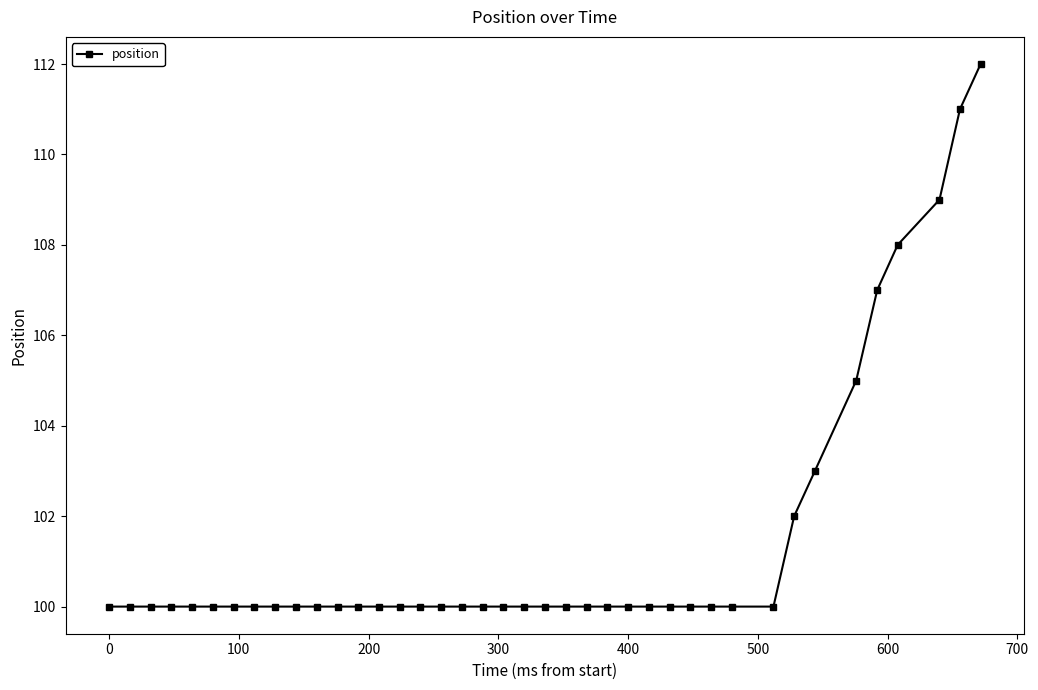

What is the sum of all values?

4057